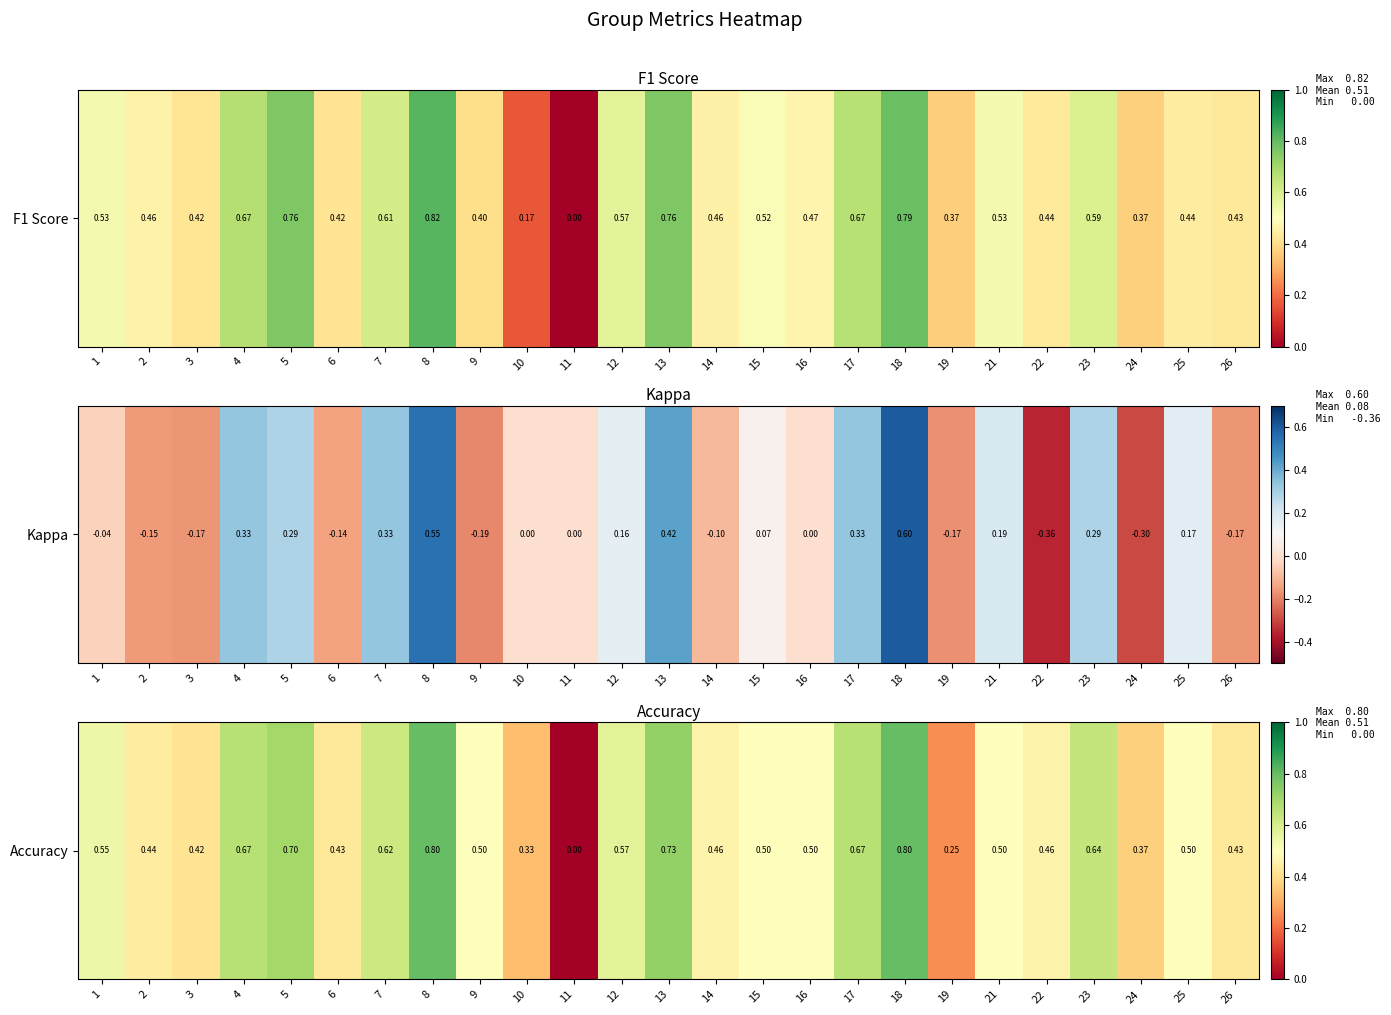

The value at 24 is 0.4. True or false?

True